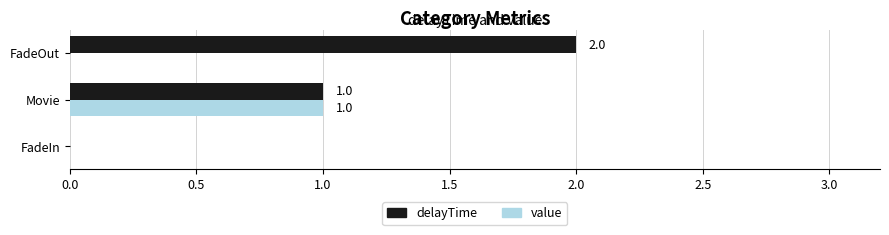

Is the value of value at Movie greater than the value of delayTime at FadeIn?

Yes